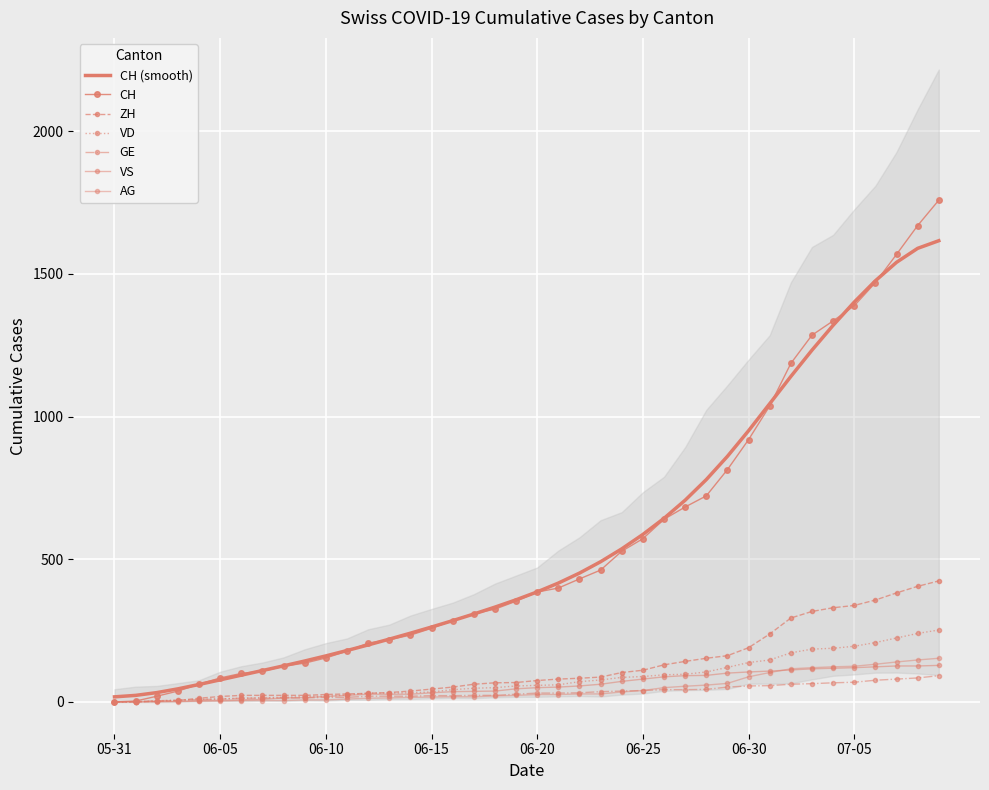

Reading left to right, what are all the values shown in this chart?

CH: 0	3	20	38	62	84	100	107	125	136	154	178	206	218	234	258	285	309	325	353	385	399	431	462	528	572	640	683	722	814	919	1037	1186	1285	1335	1388	1469	1568	1669	1758
ZH: 0	0	2	5	13	19	23	23	23	23	26	28	30	33	38	45	52	62	67	68	75	80	83	87	103	111	130	142	153	162	190	238	294	317	330	338	357	382	405	424
VD: 0	0	4	6	9	11	13	15	16	19	20	24	31	31	32	35	43	48	50	56	58	60	71	77	86	89	95	97	105	121	138	147	172	185	188	195	208	224	240	252
GE: 0	1	4	6	8	10	13	13	14	14	16	16	20	20	20	22	22	23	23	27	31	31	32	36	38	40	43	43	44	52	56	57	62	64	67	69	76	80	84	92
VS: 0	1	2	2	4	6	7	9	14	15	19	23	27	27	27	32	36	37	38	46	50	52	56	62	72	80	88	92	93	101	105	108	112	116	118	120	123	126	126	128
AG: 0	0	0	1	3	3	5	5	5	7	7	10	13	14	16	17	18	18	21	23	26	26	28	28	35	40	50	55	59	65	88	103	116	120	123	125	132	140	147	153